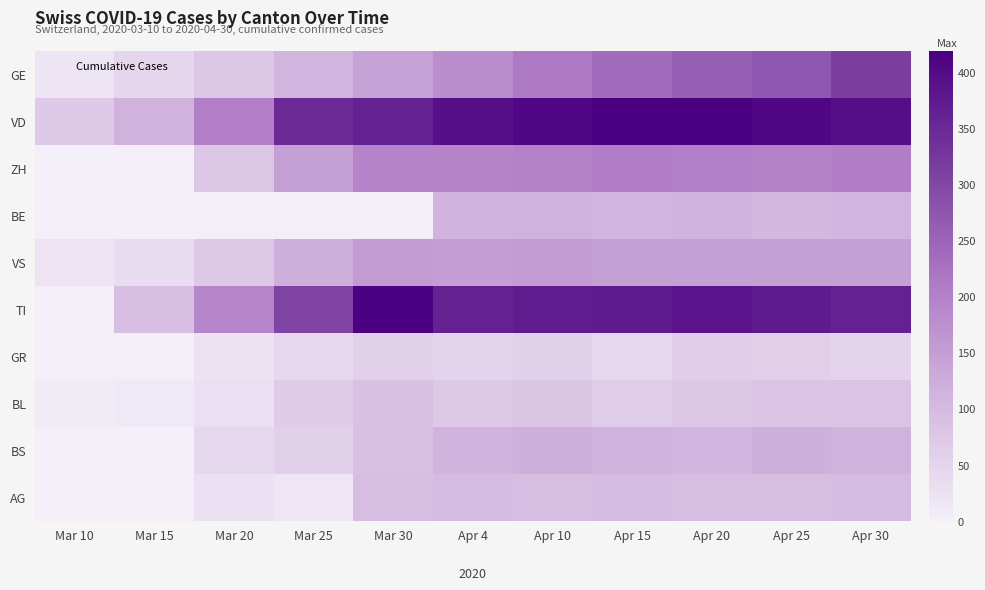

Which series has the widest spread of values?

TI